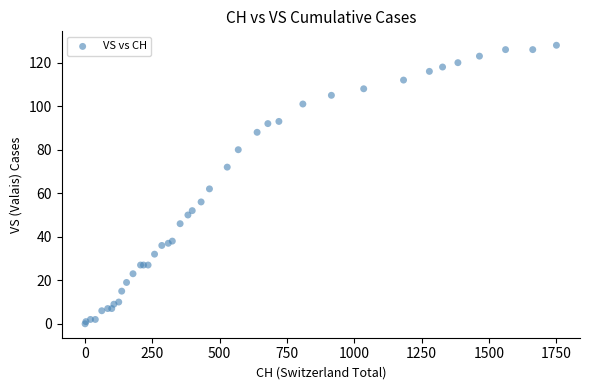

What Y value in the scatter plot is closest to 64?

62